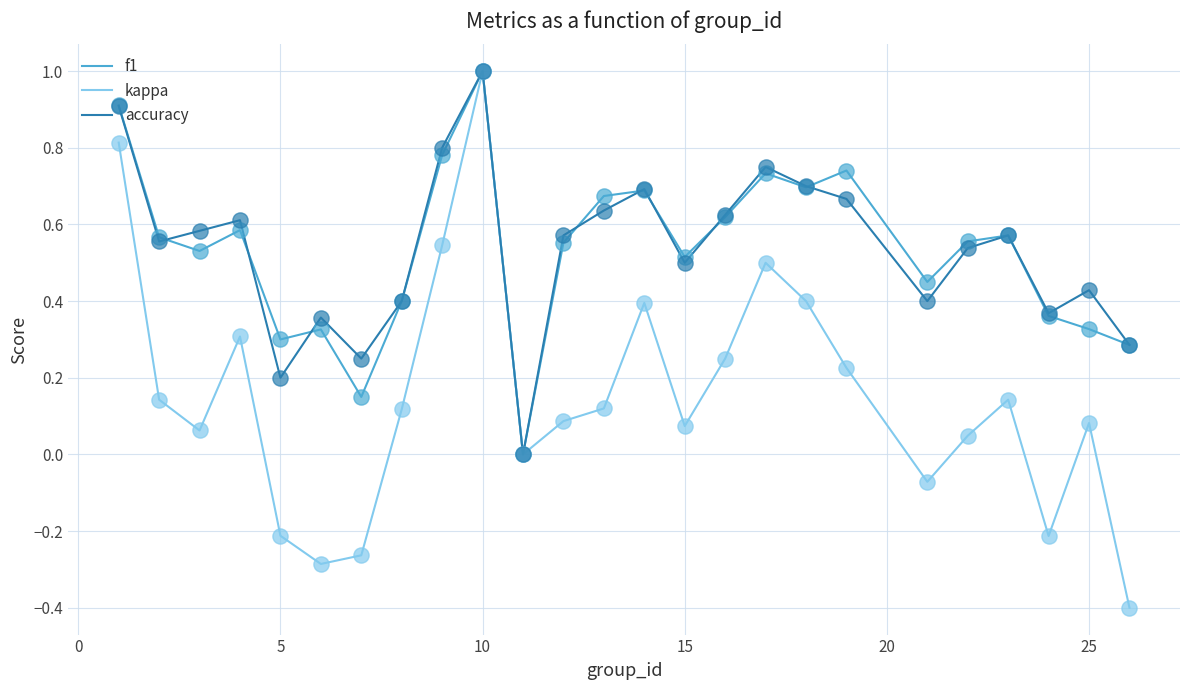

Which series has the largest range (max minus min)?

kappa